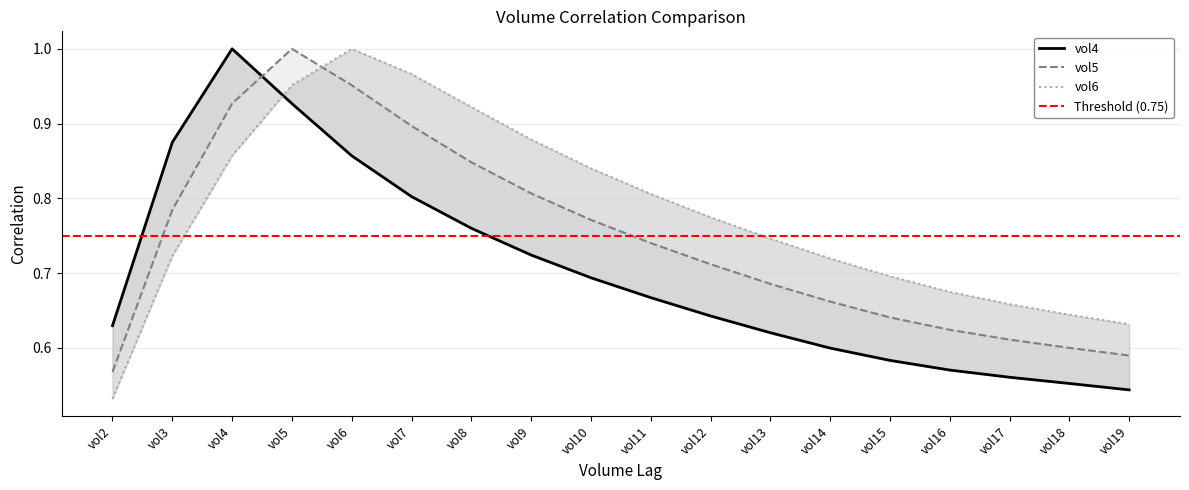

Is it true that vol5 equals 0.7 at vol5?

False